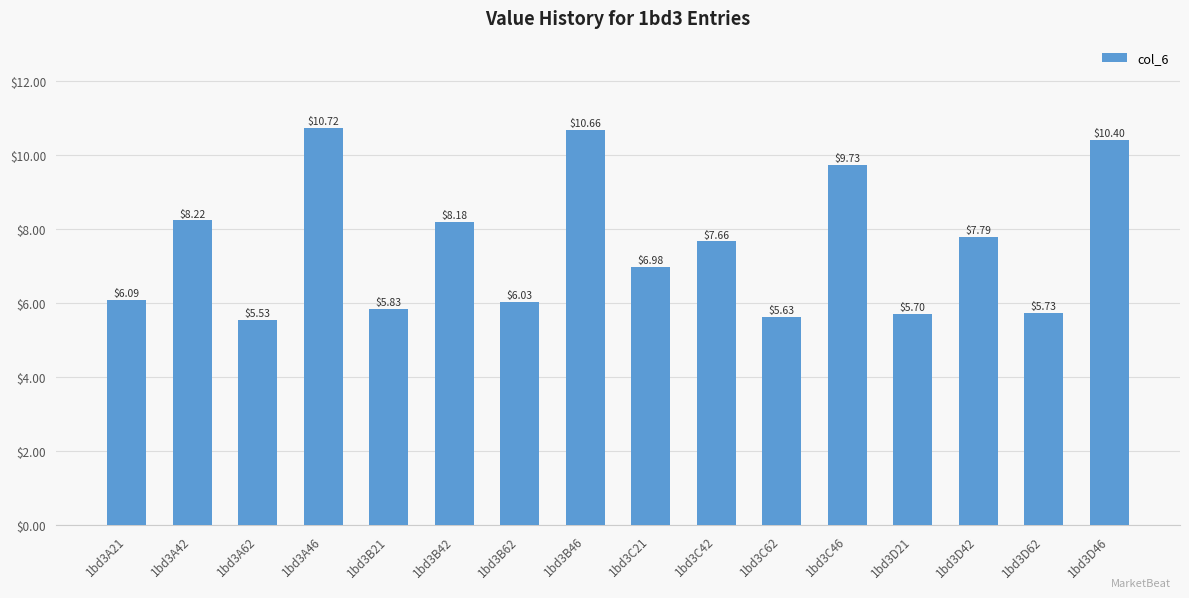

What is the difference between the maximum and minimum values?

5.2